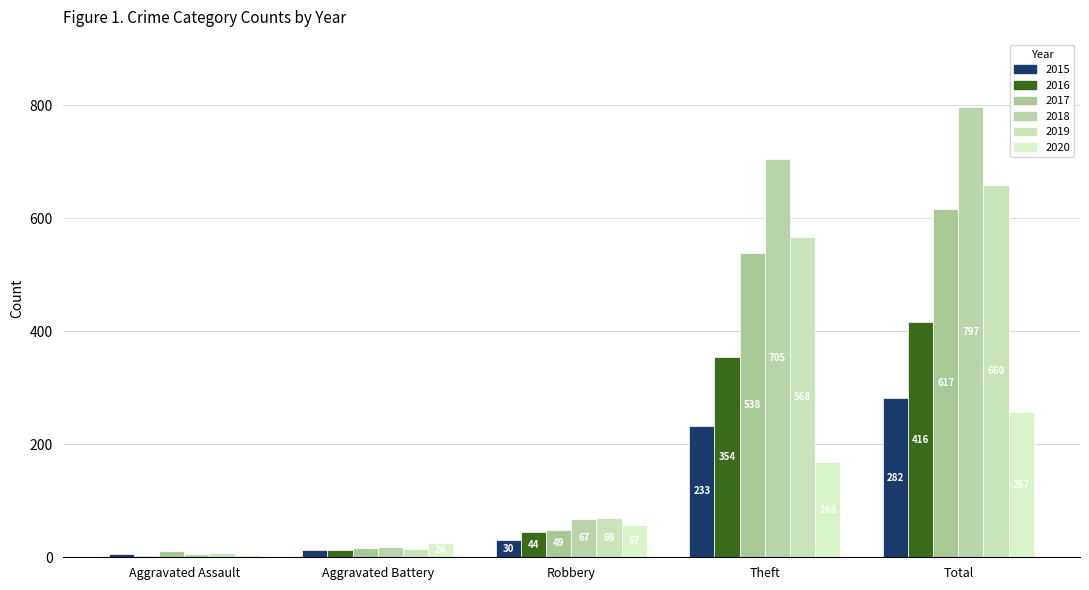

Reading left to right, extract all data points from this chart.

2015: 6	13	30	233	282
2016: 3	13	44	354	416
2017: 12	17	49	538	617
2018: 5	18	67	705	797
2019: 8	14	69	568	660
2020: 4	26	57	168	257